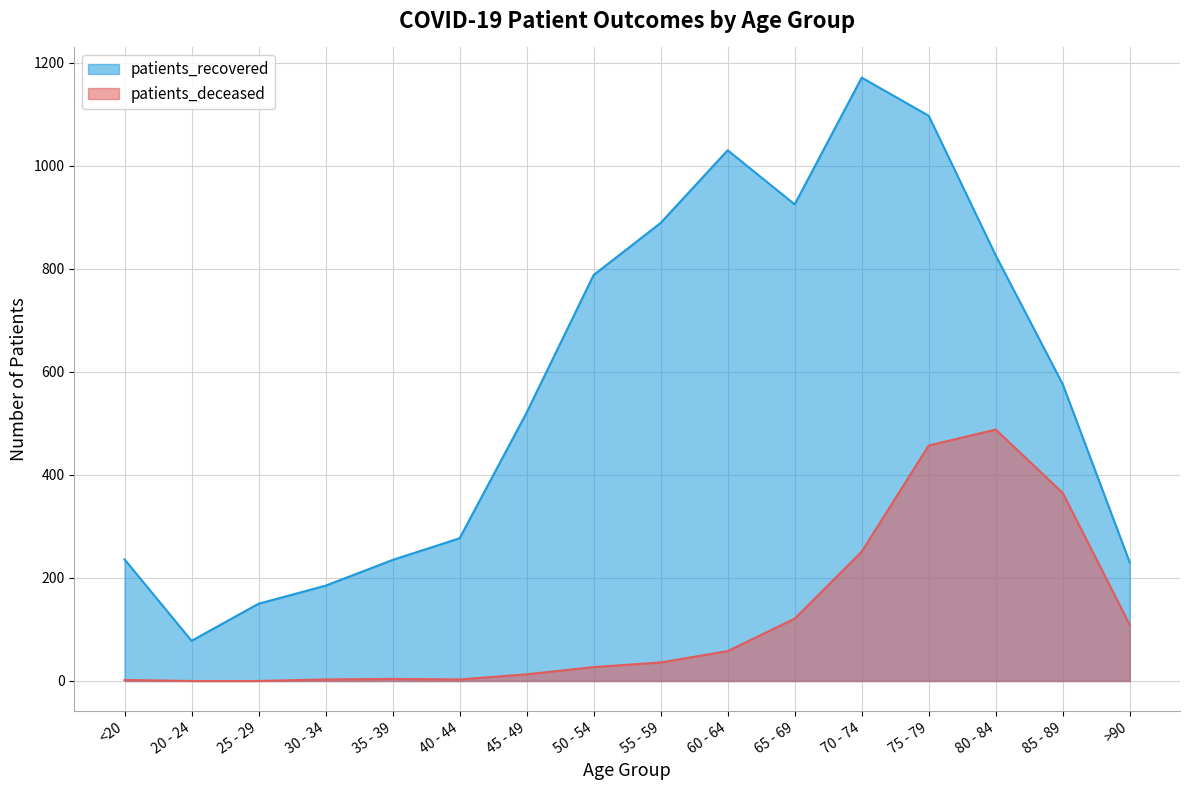

What position from the left is 20 - 24?

2